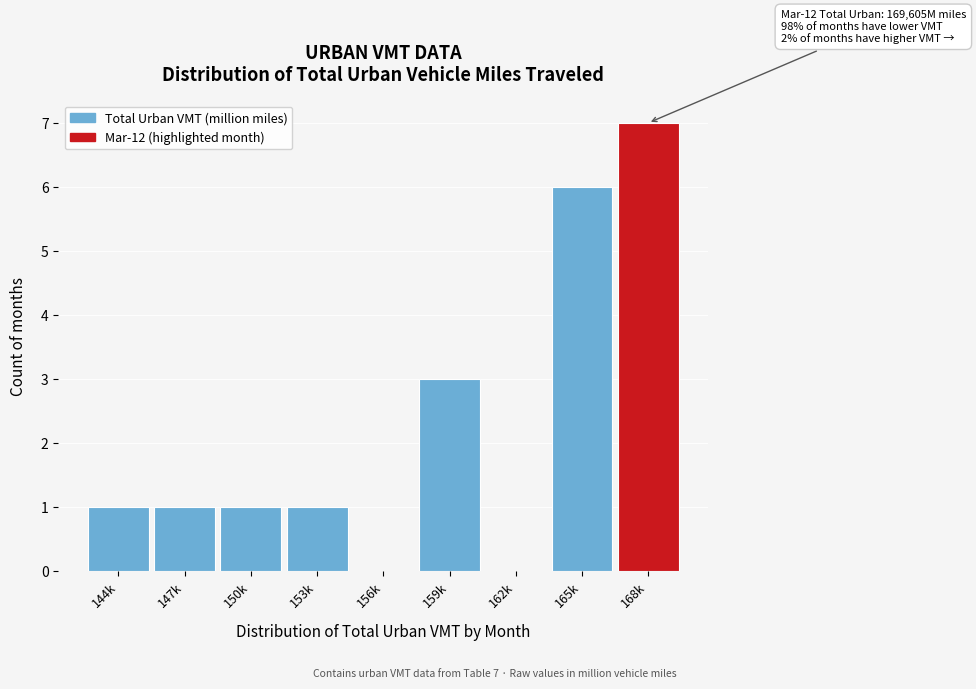

Reading right to left, what are all the values shown in this chart?

168k=7	165k=6	162k=0	159k=3	156k=0	153k=1	150k=1	147k=1	144k=1